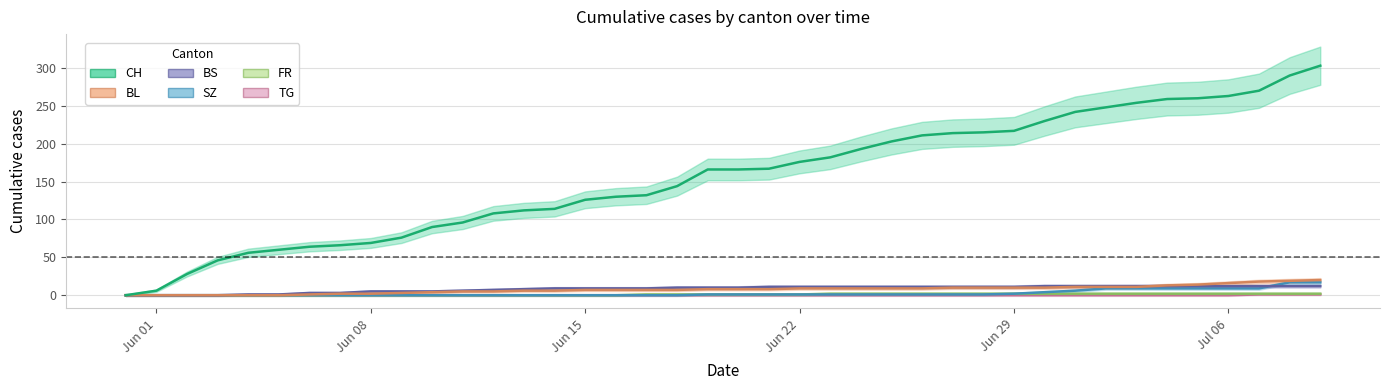

What is the average value of the BS series?

8